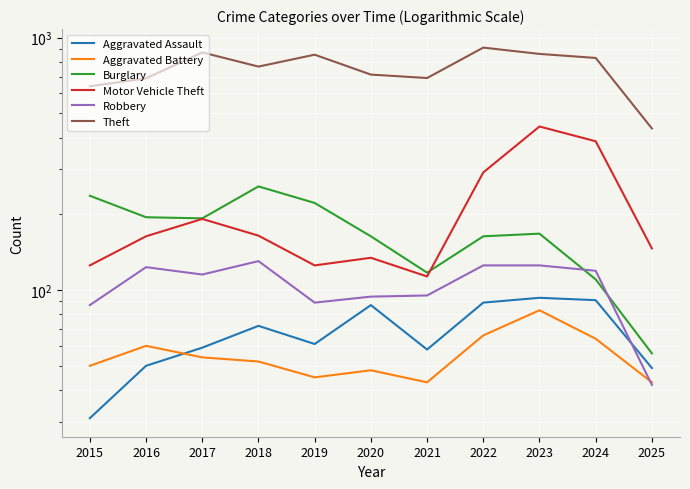

Reading right to left, list all the values displayed in this chart.

Aggravated Assault: 49	91	93	89	58	87	61	72	59	50	31
Aggravated Battery: 43	64	83	66	43	48	45	52	54	60	50
Burglary: 56	110	167	163	117	163	221	257	192	194	236
Motor Vehicle Theft: 146	388	444	292	113	134	125	164	191	163	125
Robbery: 42	119	125	125	95	94	89	130	115	123	87
Theft: 436	830	861	912	691	713	855	767	873	689	641